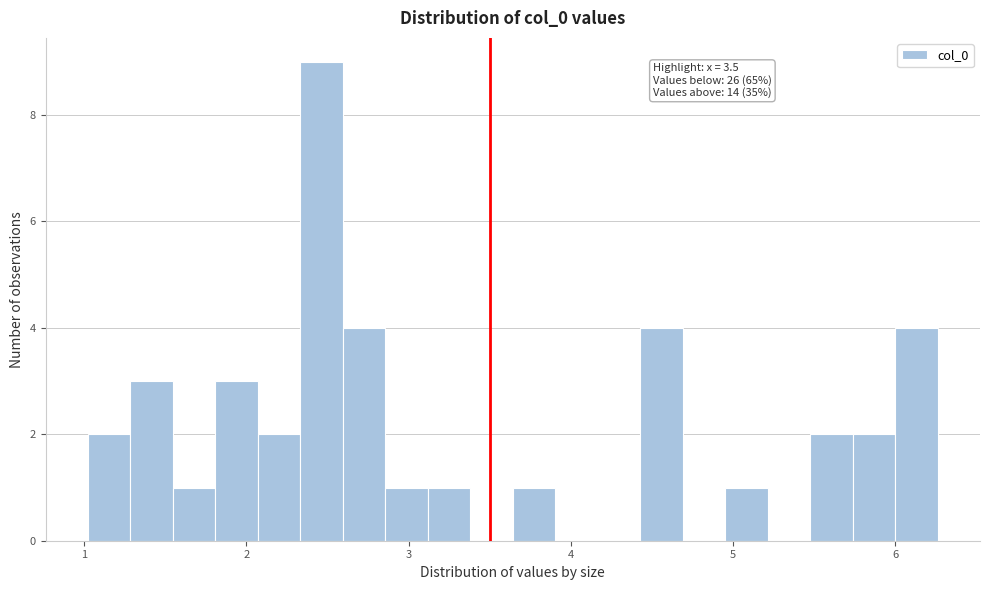

Around what value on the x-axis is the tallest bar? Give the approximate position of its centre, as read against the axis.

2.5